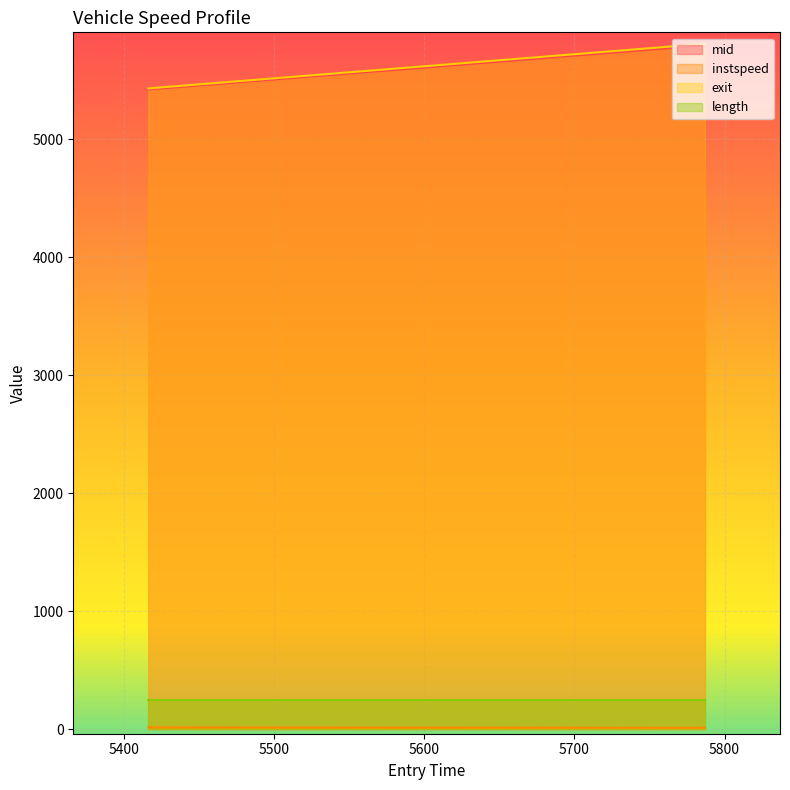

What is the value of the instspeed point at the 2nd from the left?

10.5